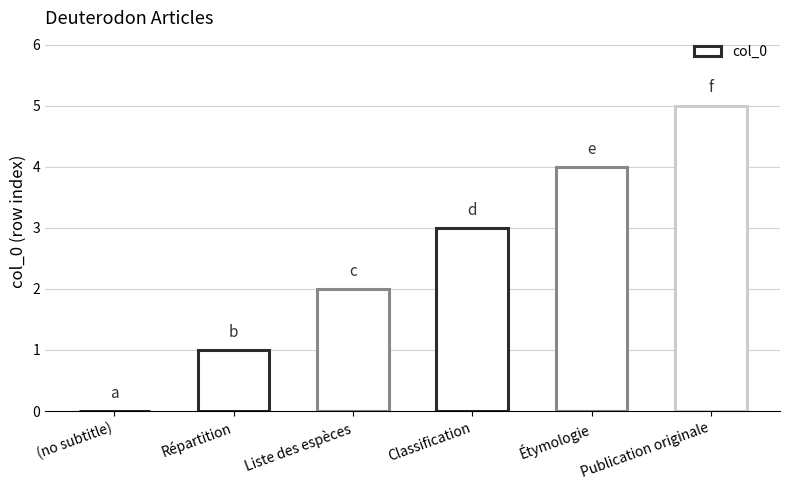

Reading left to right, list all the values displayed in this chart.

(no subtitle)=0	Répartition=1	Liste des espèces=2	Classification=3	Étymologie=4	Publication originale=5